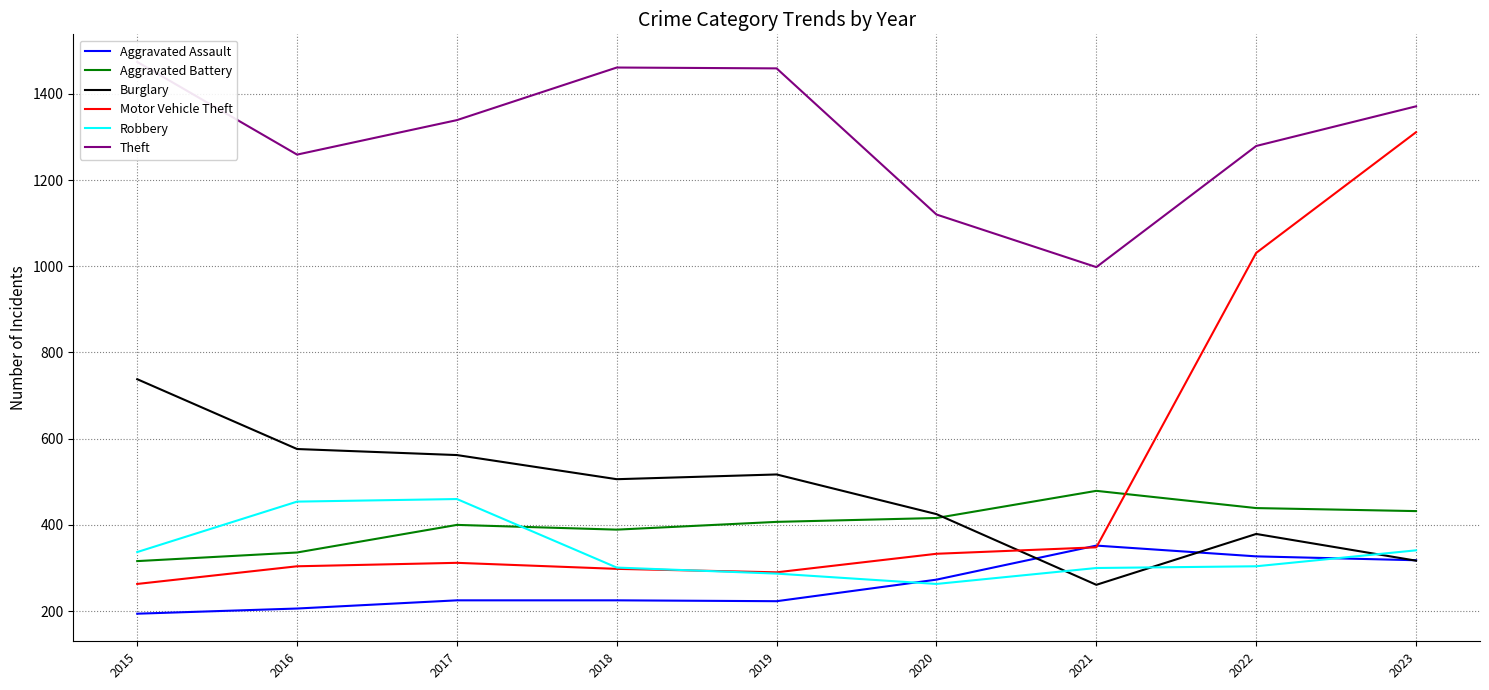

What is the total value across all series at 2018?

3180